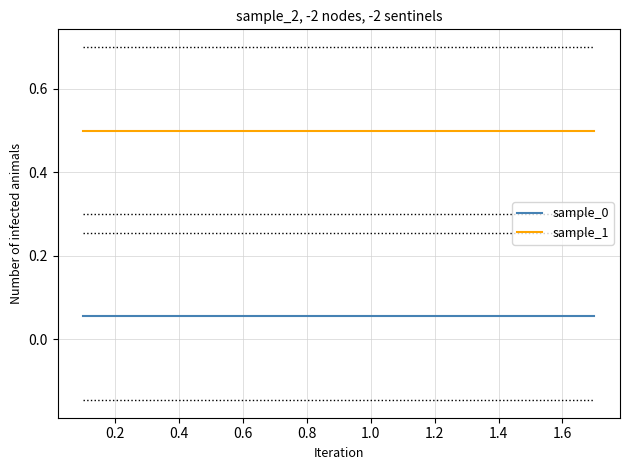

List the series in order of their peak value, highest first.

sample_1, sample_0